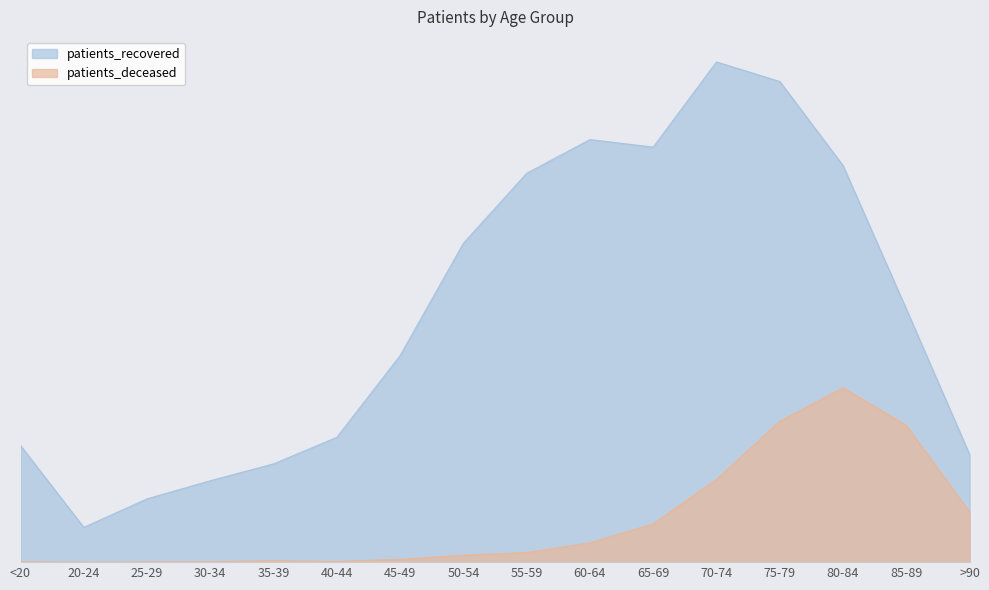

True or false: patients_deceased and patients_recovered intersect in this chart.

False